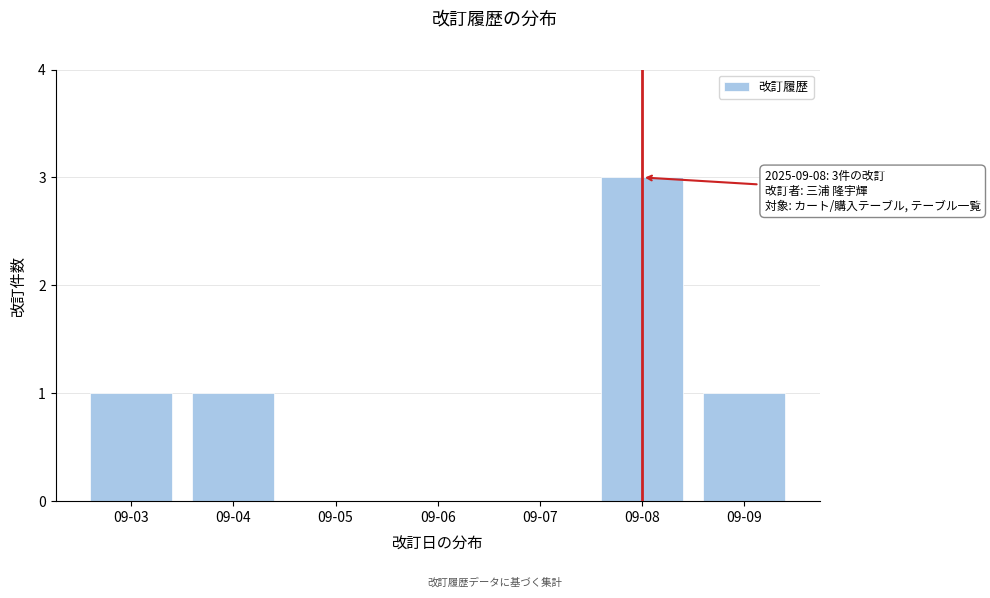

Reading left to right, extract all data points from this chart.

09-03=1	09-04=1	09-05=0	09-06=0	09-07=0	09-08=3	09-09=1